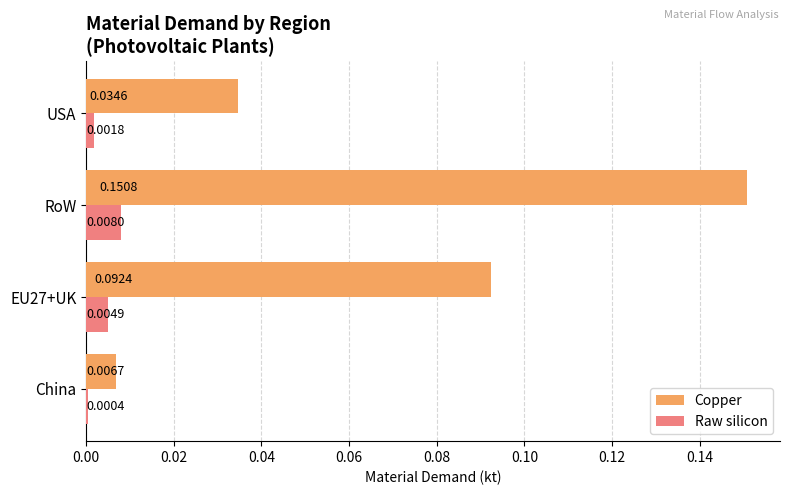

What is the sum of all Copper values?

0.3